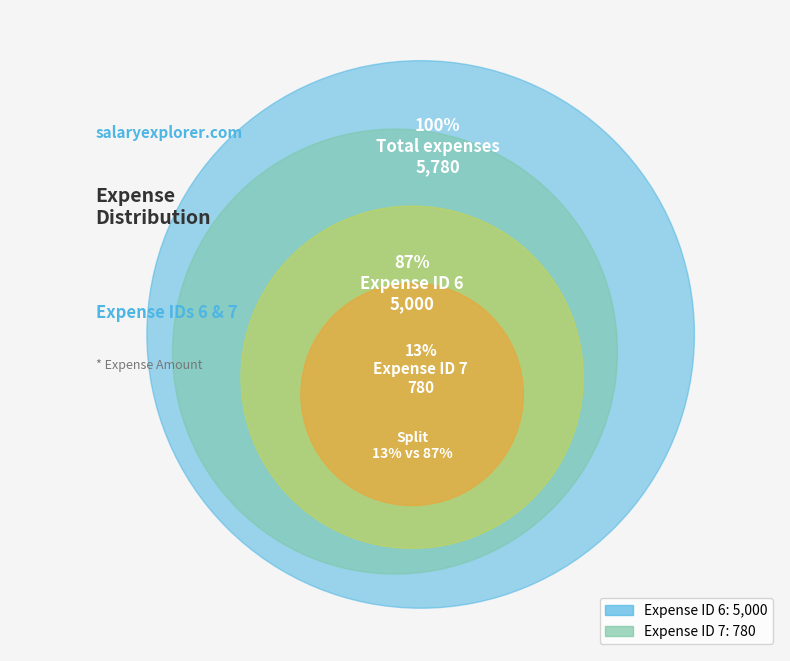

What portion of the pie excludes 7?

86.5%